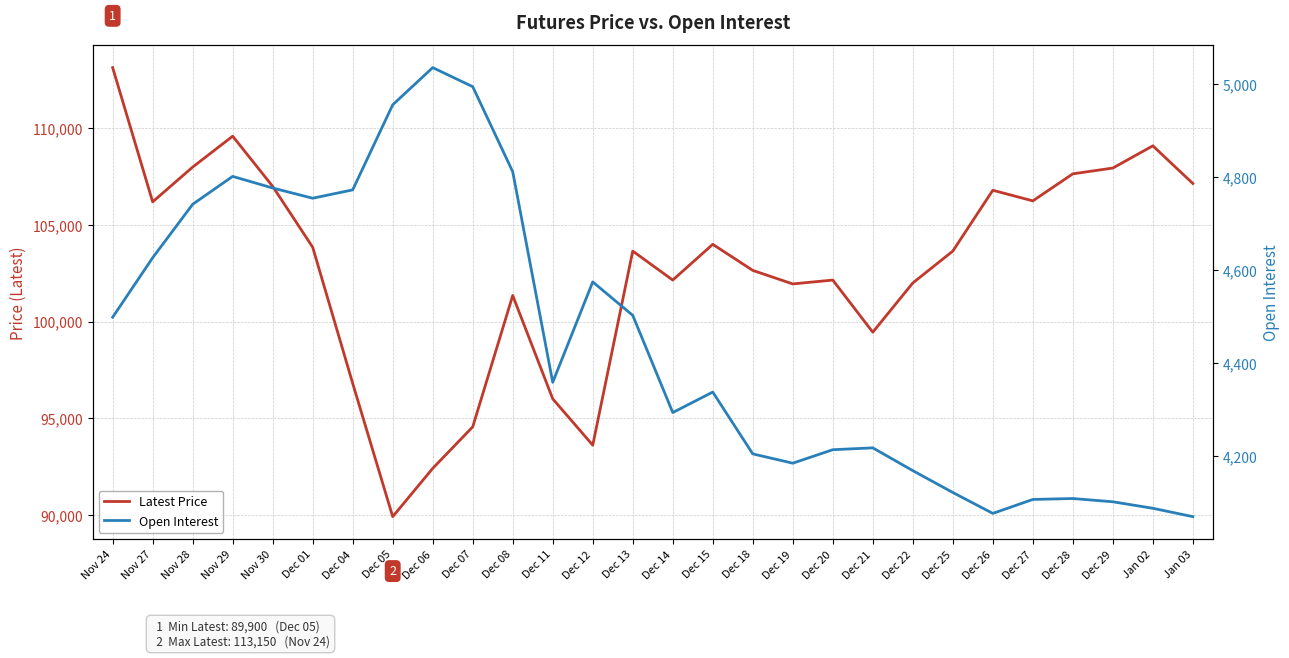

What is the difference between the Latest Price values at Dec 20 and Dec 06?

9750